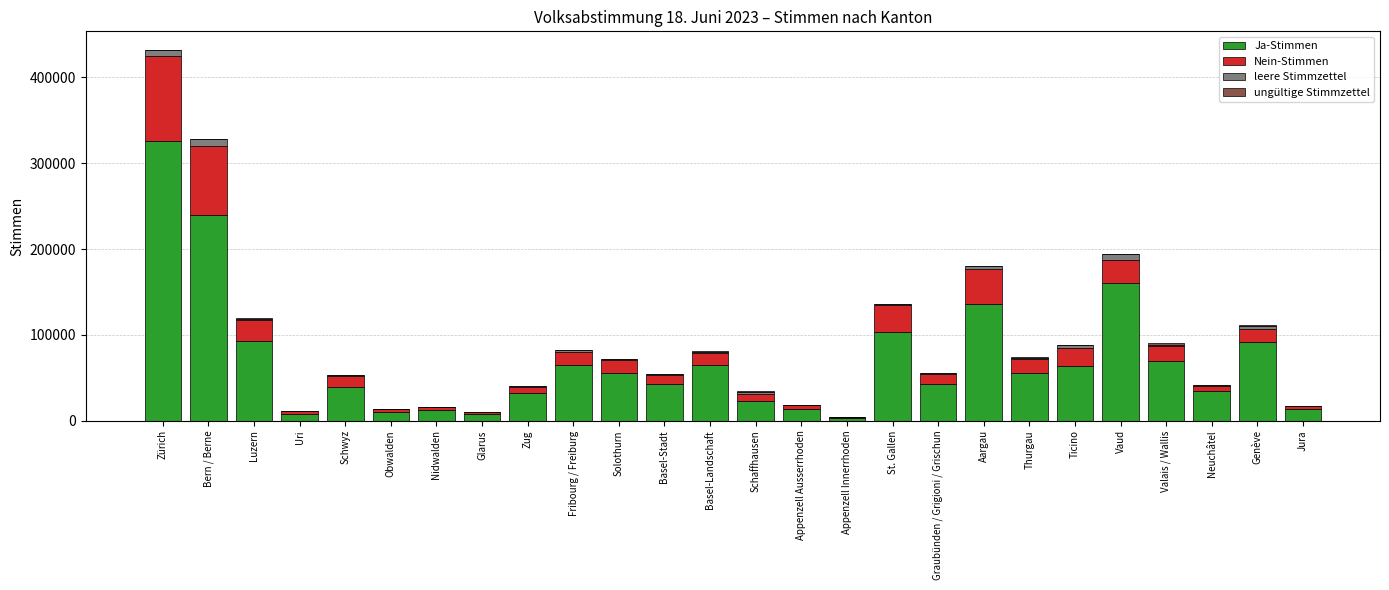

At which category is the sum across all series the highest?

Zürich